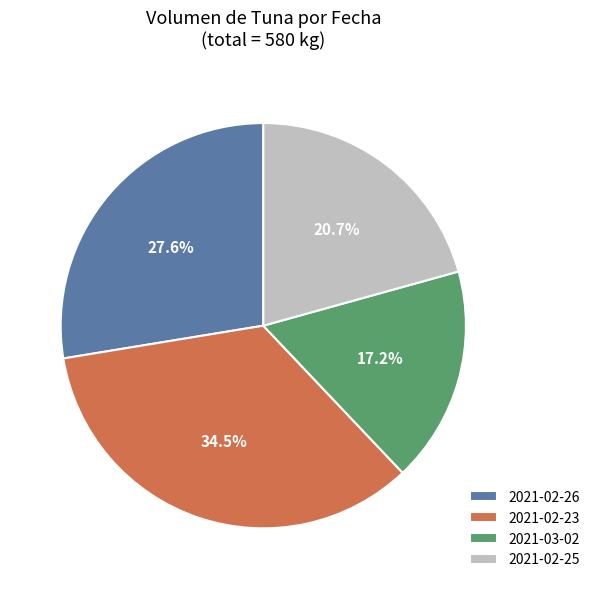

Is there any slice that represents more than half of the pie?

No